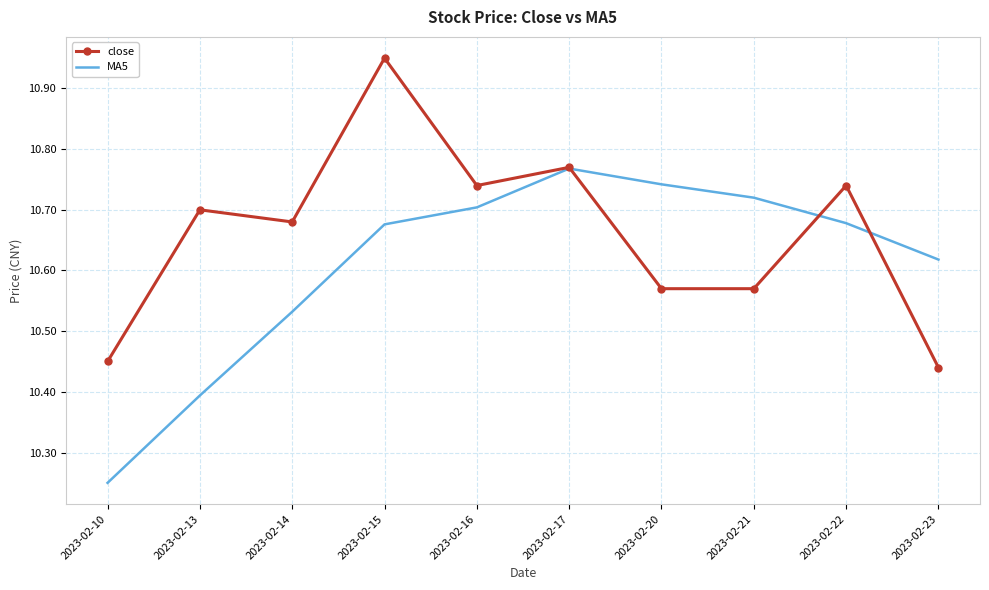

Is the value of MA5 at 2023-02-22 greater than the value of close at 2023-02-13?

No